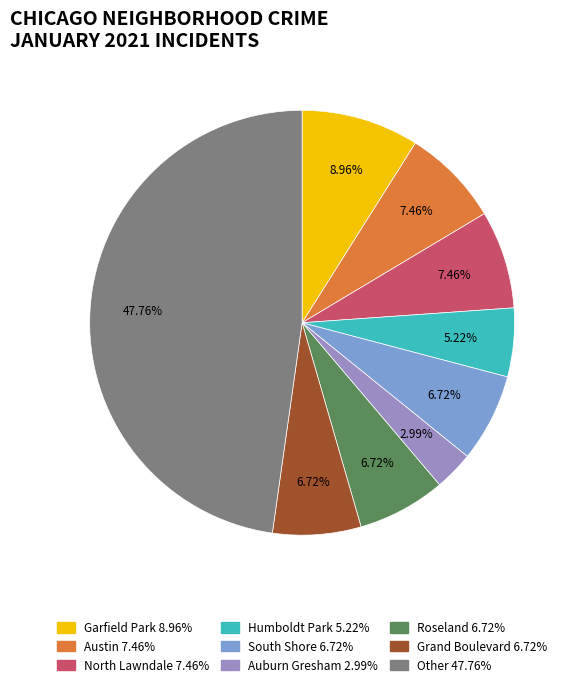

Is it true that North Lawndale is 14% of the pie?

False